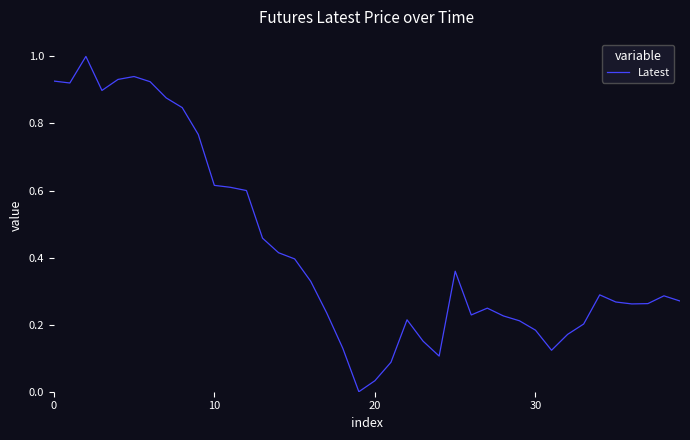

True or false: there are more than 1 points higher than both neighbors.

True